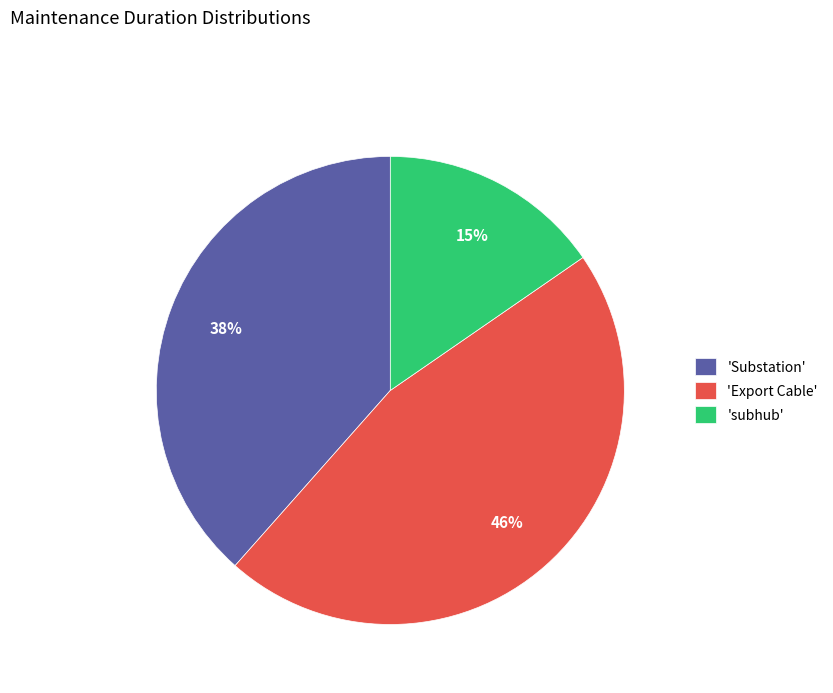

To the nearest percent, what percentage of the pie is 'Substation'?

38%